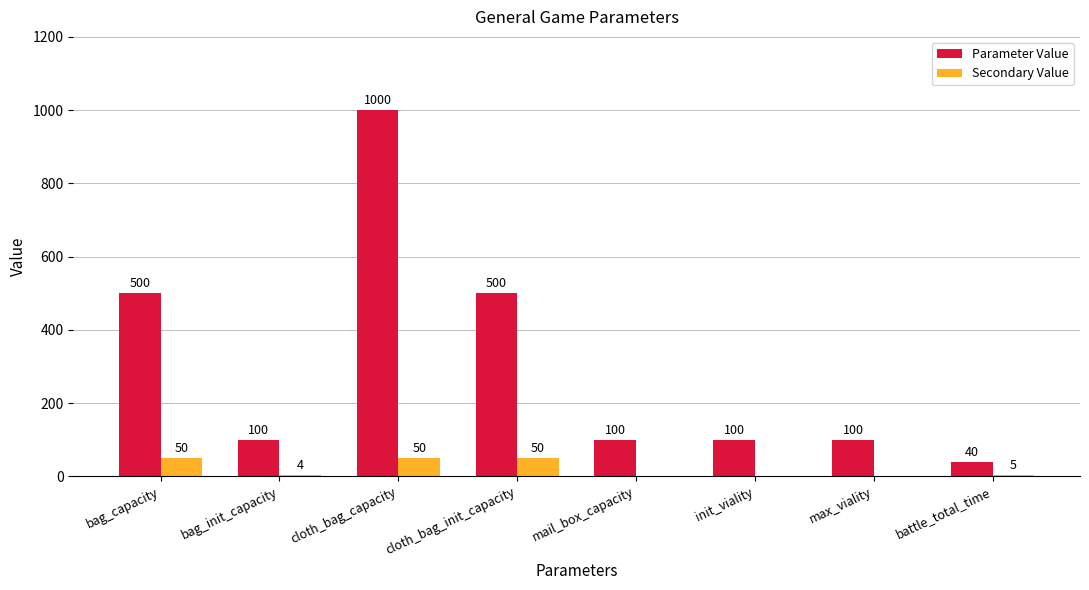

Is the value of Parameter Value at bag_capacity greater than the value of Secondary Value at init_viality?

Yes